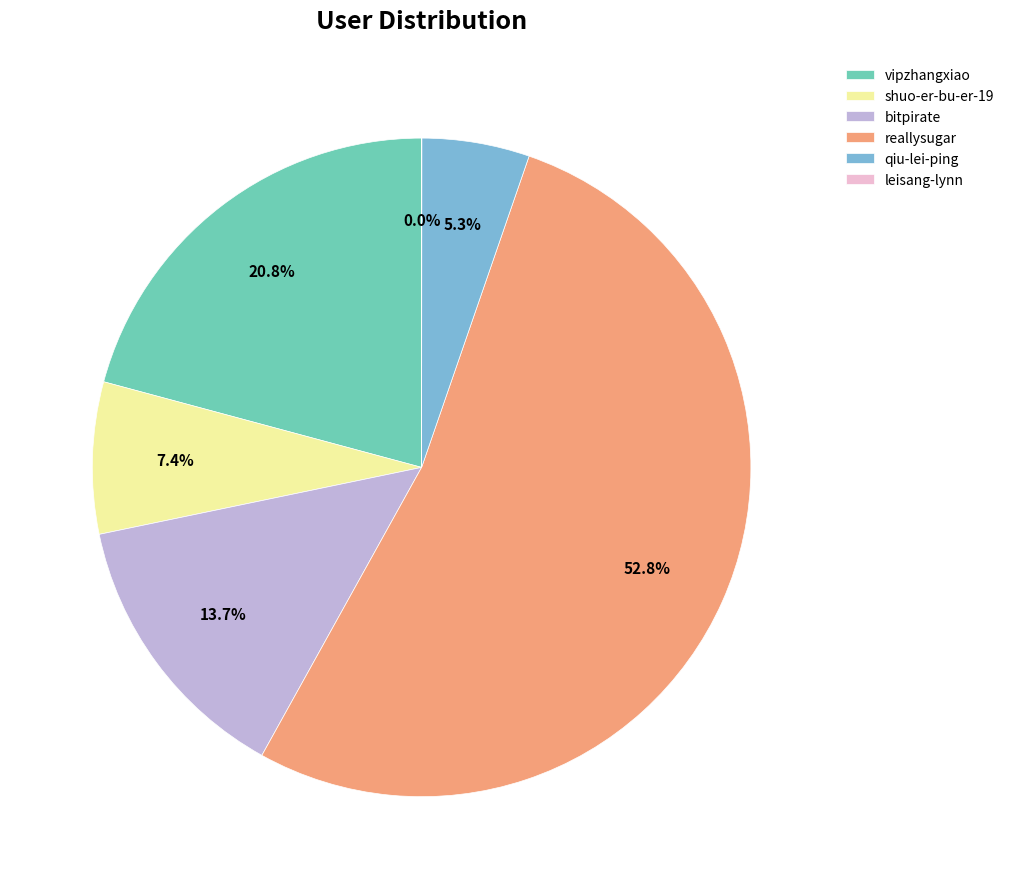

What is the ratio of the value at reallysugar to the value at shuo-er-bu-er-19?

7.1